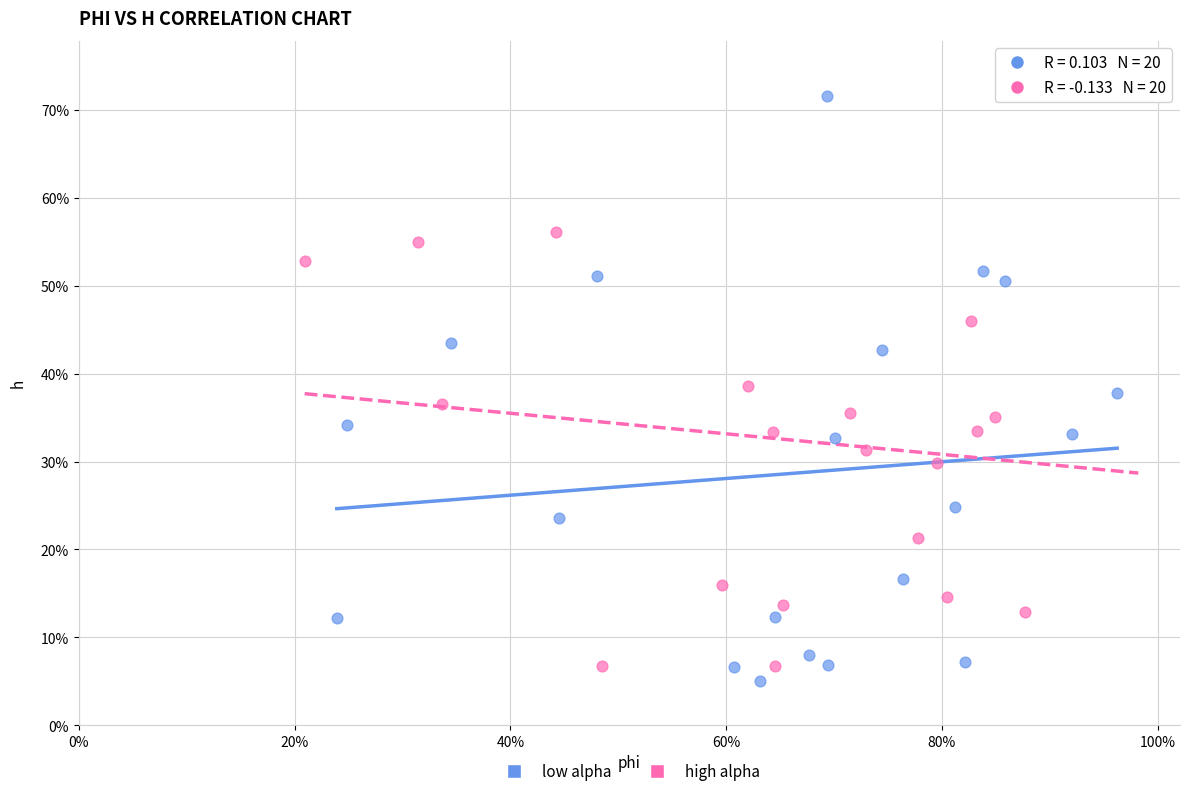

What are all the series names shown in the legend?

low alpha, high alpha